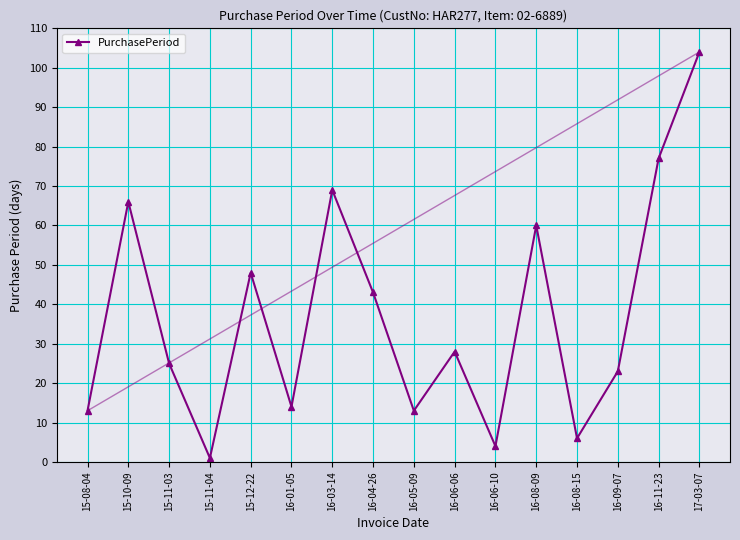

How many interior local peaks (higher than both neighbors) does the data have?

5